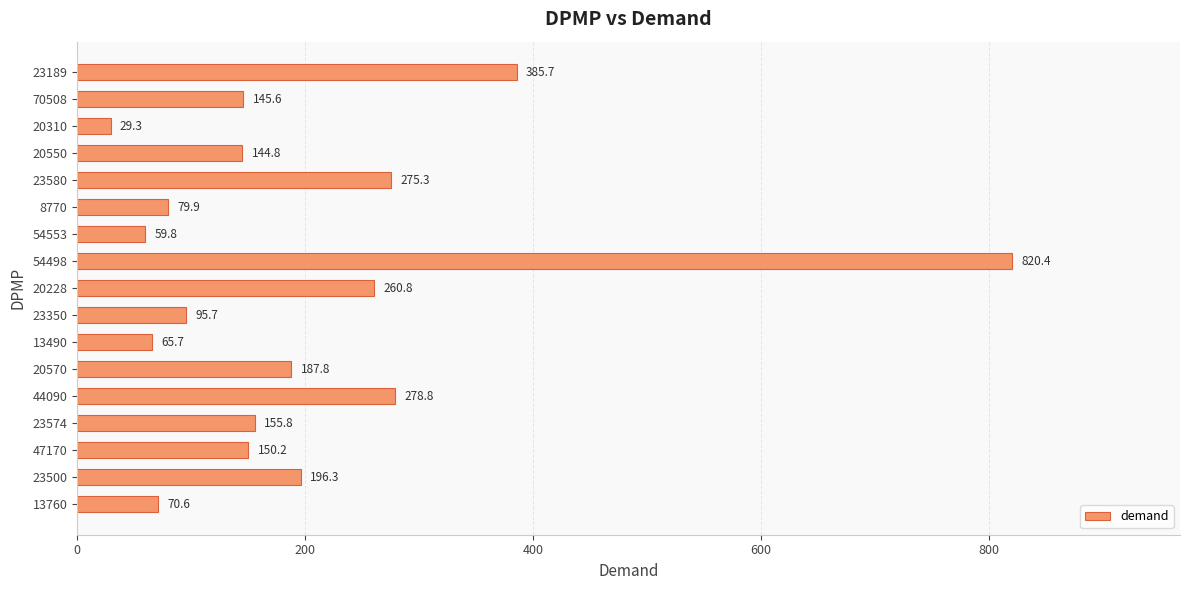

Reading bottom to top, list all the values displayed in this chart.

13760=70.6	23500=196.3	47170=150.2	23574=155.8	44090=278.8	20570=187.8	13490=65.7	23350=95.7	20228=260.8	54498=820.4	54553=59.8	8770=79.9	23580=275.3	20550=144.8	20310=29.3	70508=145.6	23189=385.7